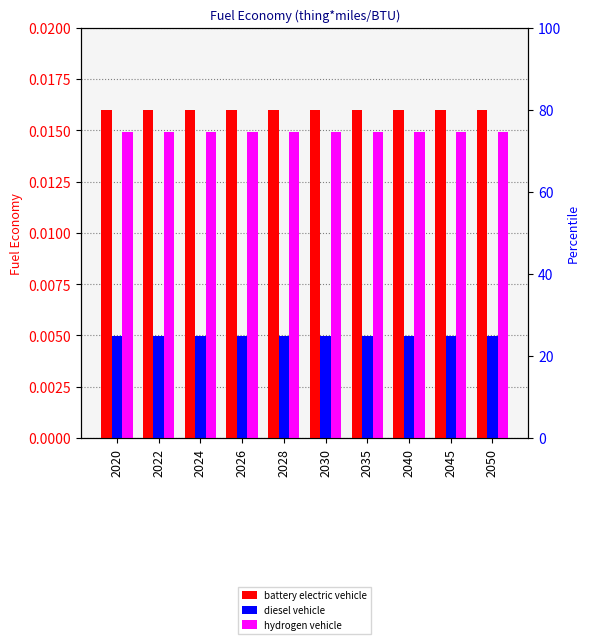

Which category has the lowest value across all series?

2020